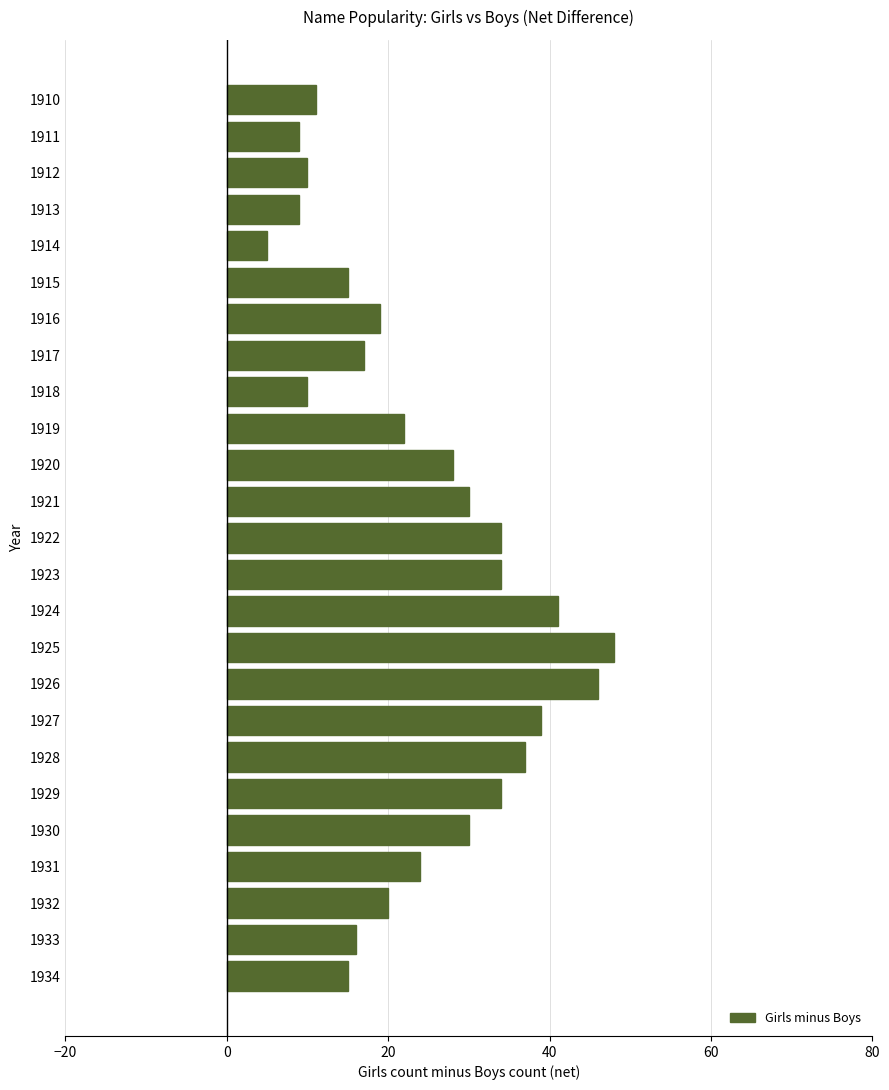

How many distinct data groups are displayed?

1